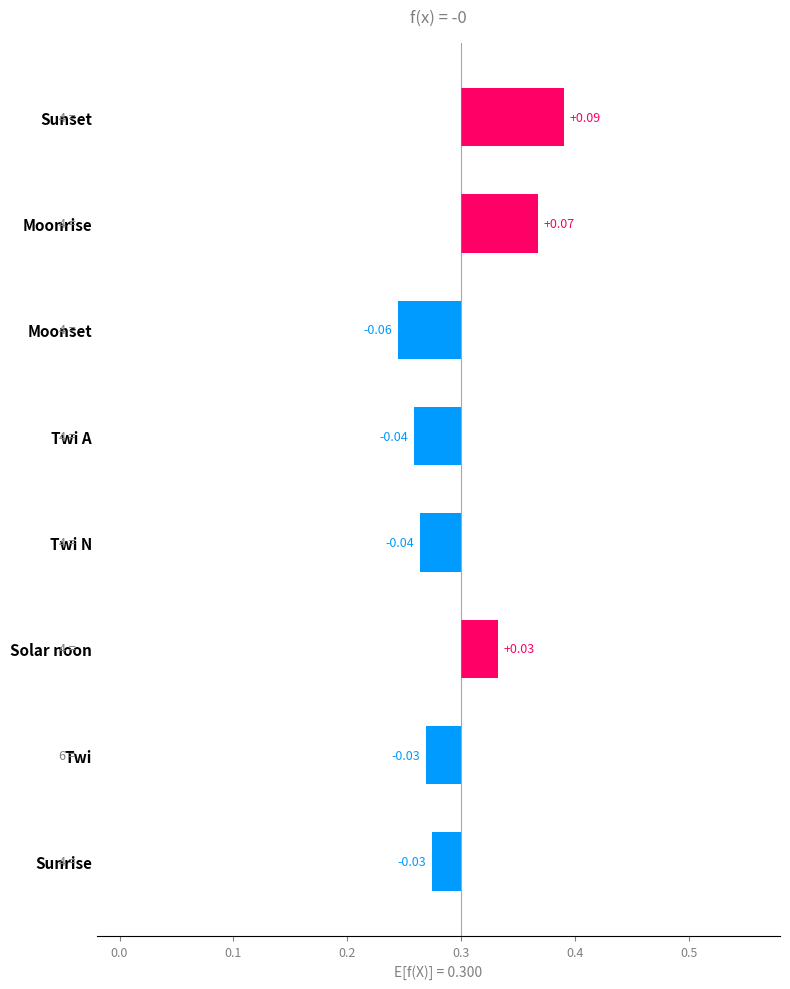

Between Solar noon and Moonset, which is larger?

Solar noon